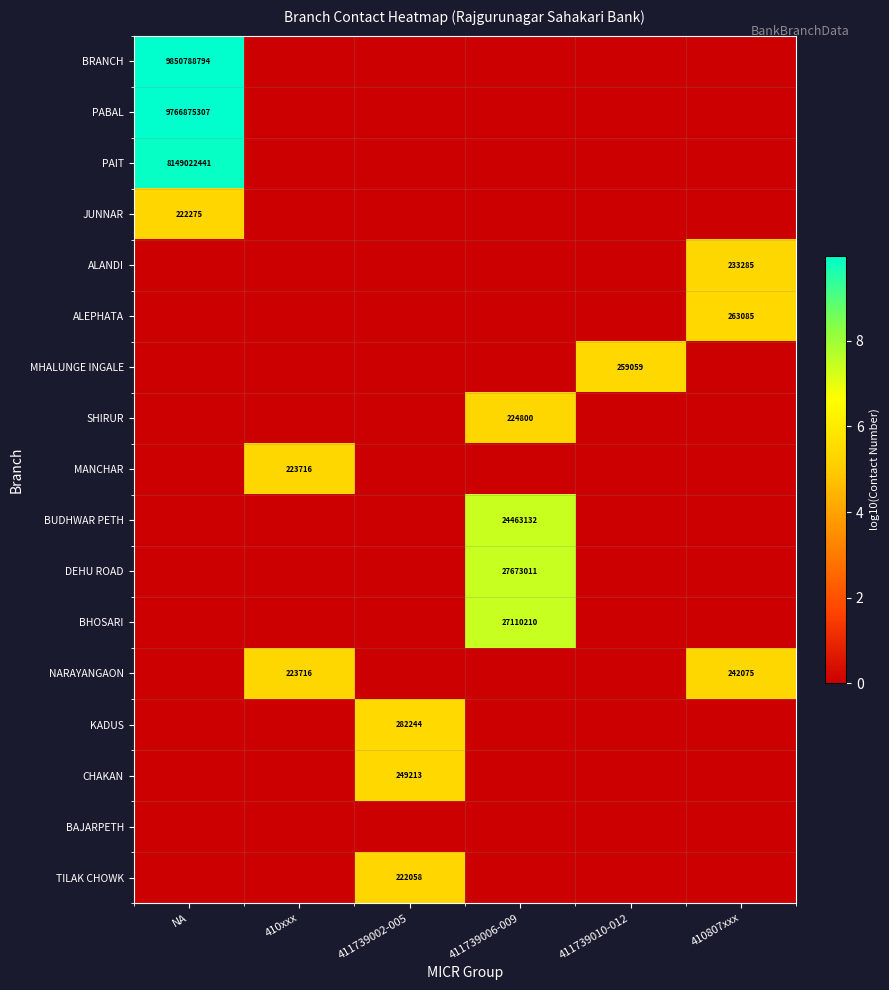

Is the value of MANCHAR at 410xxx greater than the value of BUDHWAR PETH at 411739006-009?

No